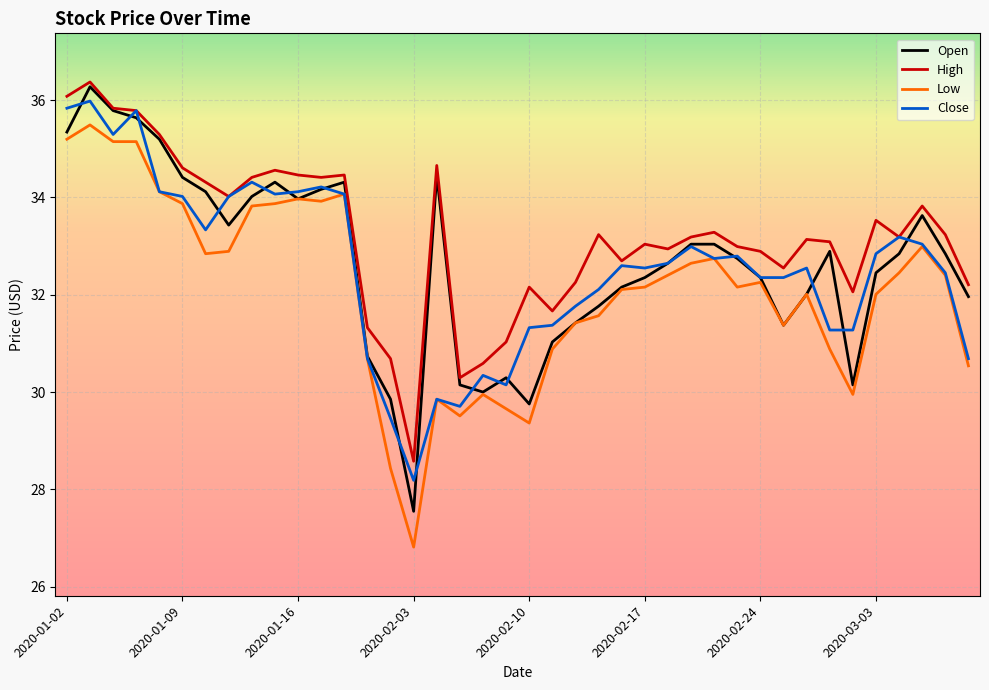

What is the average value of the Low series?

32.1